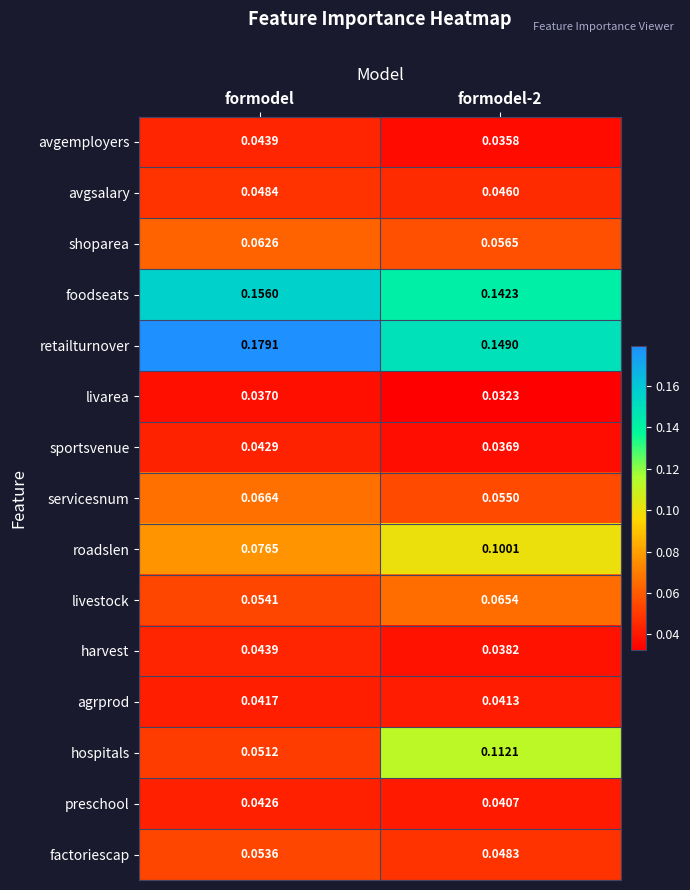

At which label does hospitals reach its minimum?

formodel